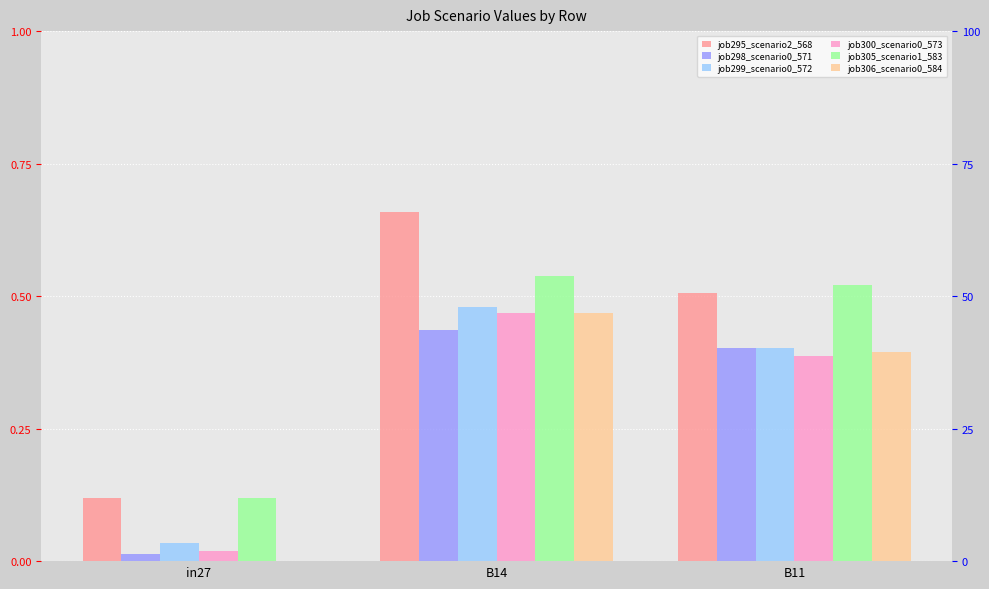

How many bars are there in total?

18